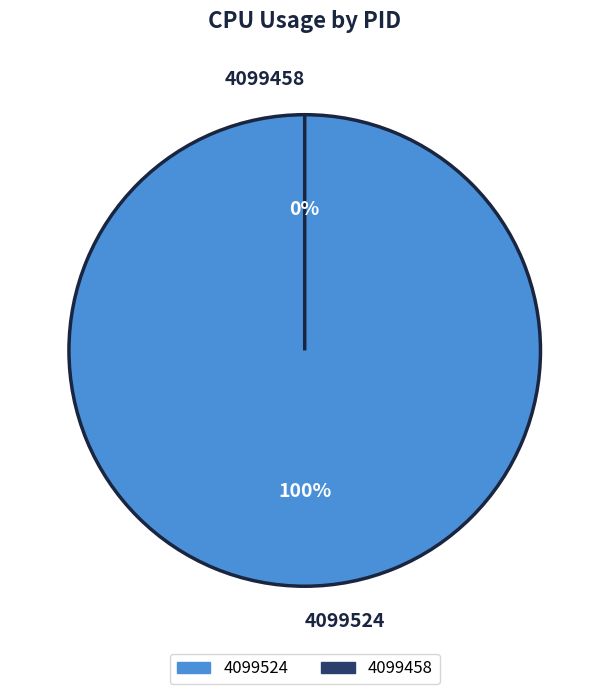

Is it true that 4099458 is 0% of the pie?

True